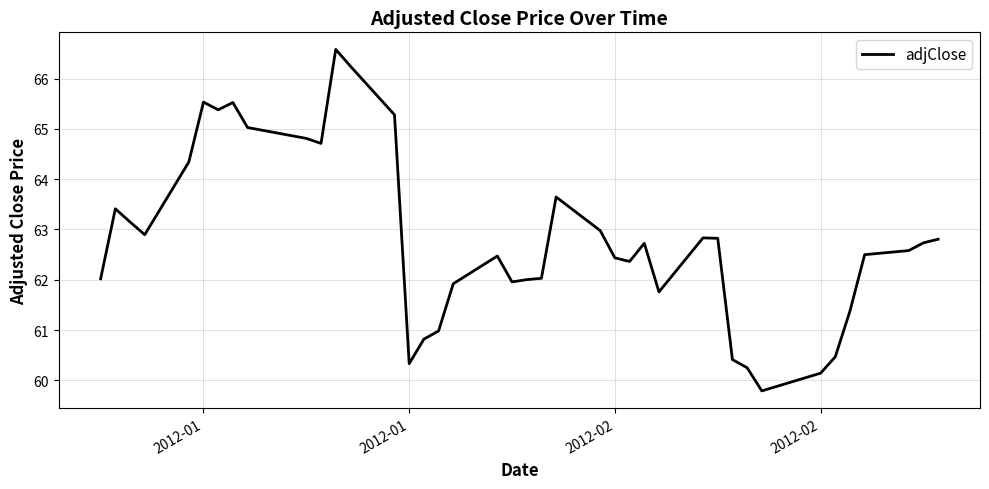

What is the smallest value displayed?

59.8